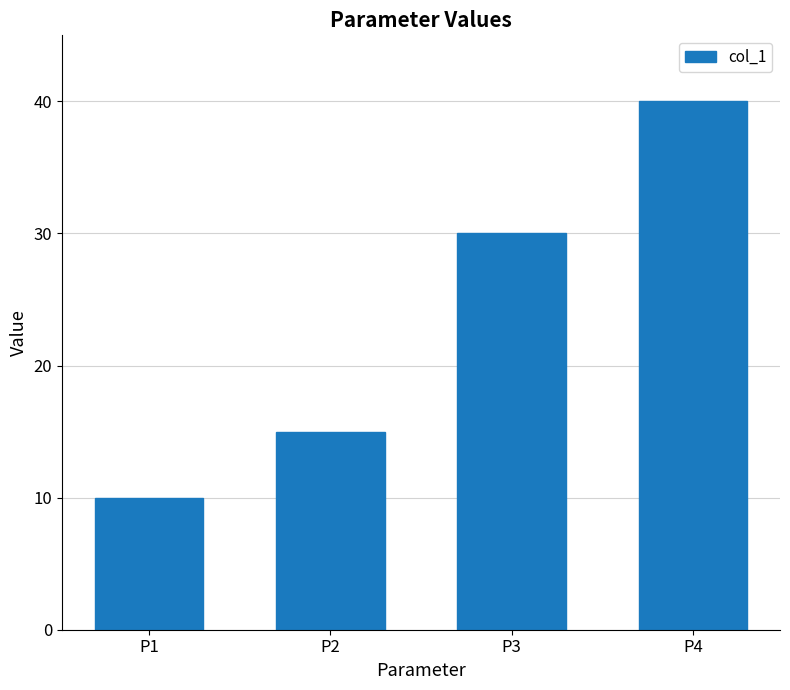

Does the chart contain stacked bars?

No